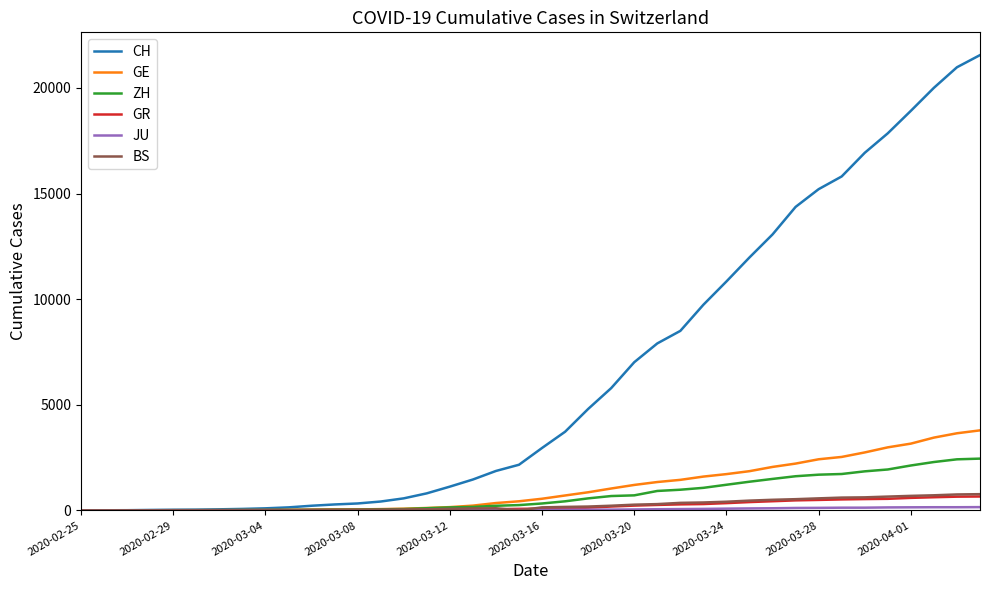

Which series has the largest range (max minus min)?

CH